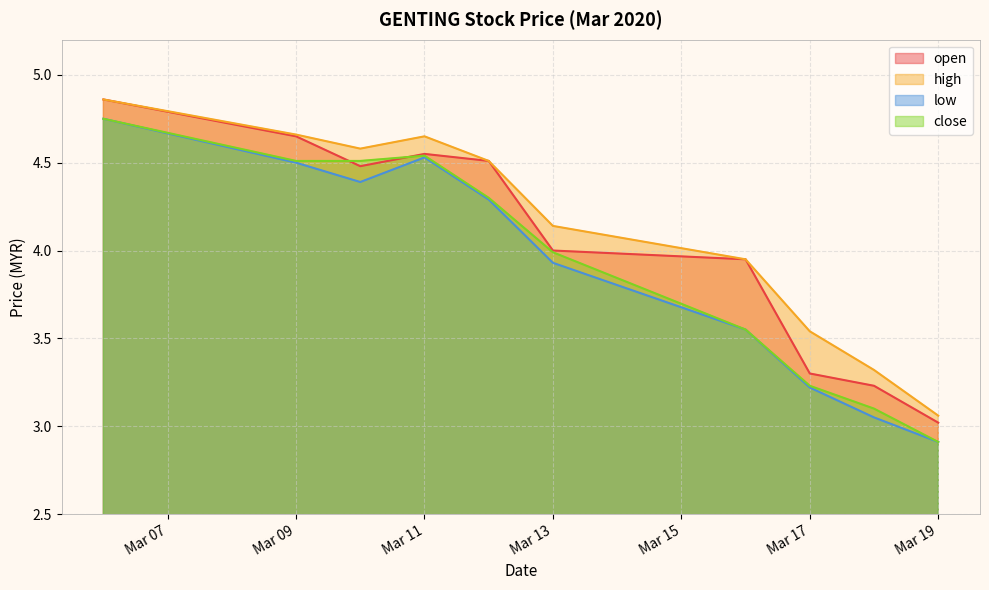

What are all the series names shown in the legend?

open, high, low, close